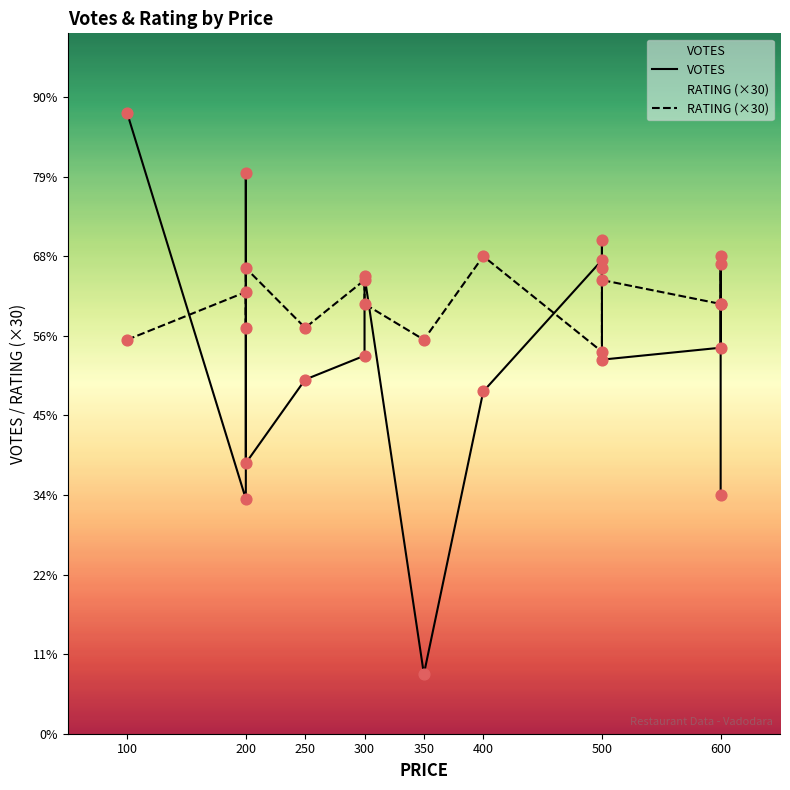

Which series has the largest Y range (max minus min)?

VOTES